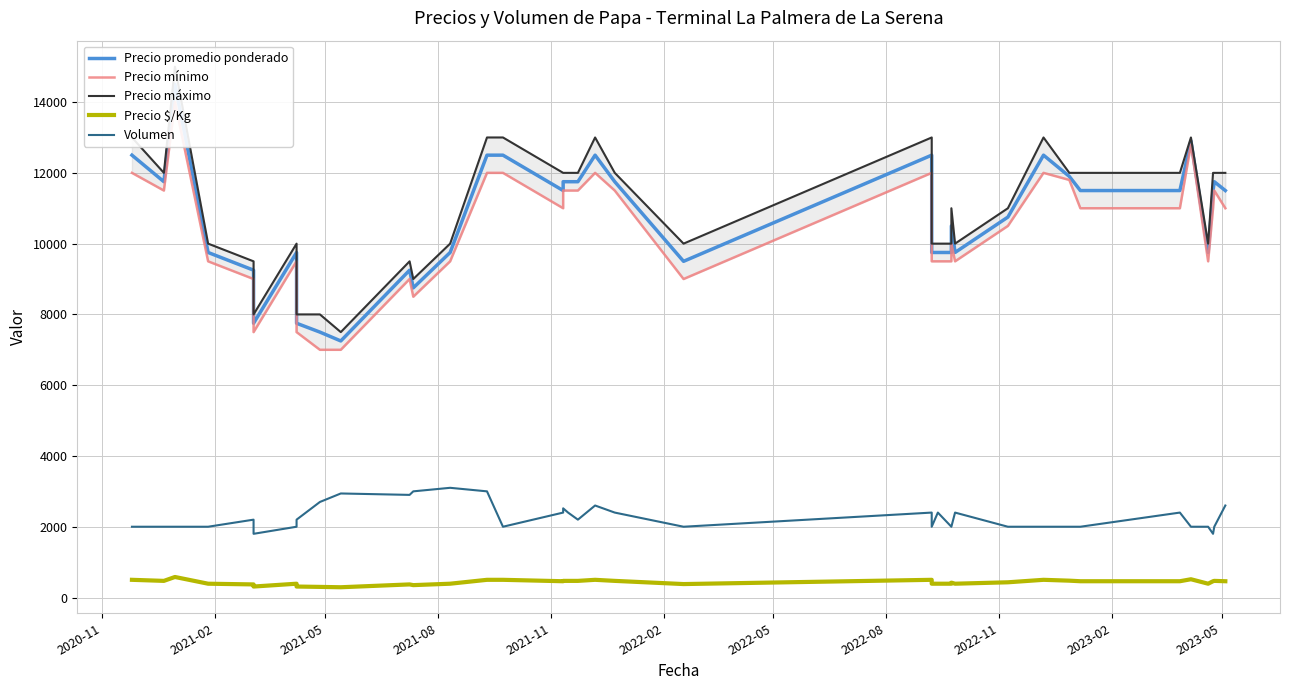

Which series has the largest total across all categories?

Precio máximo